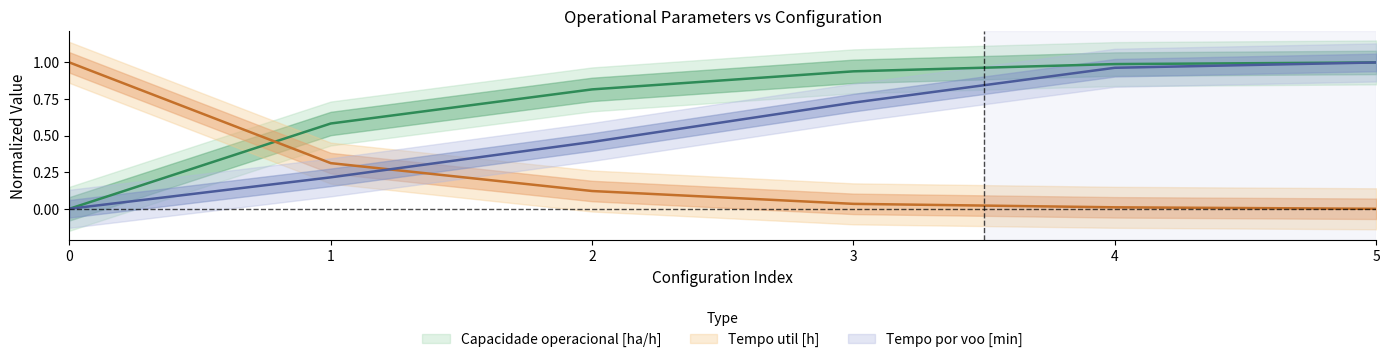

True or false: Tempo por voo [min] has a value of 0.5 at 3.

False